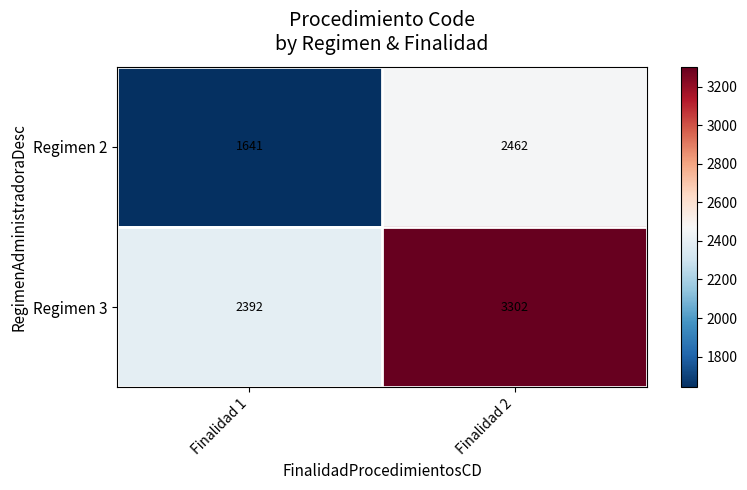

How many series are shown in this chart?

2